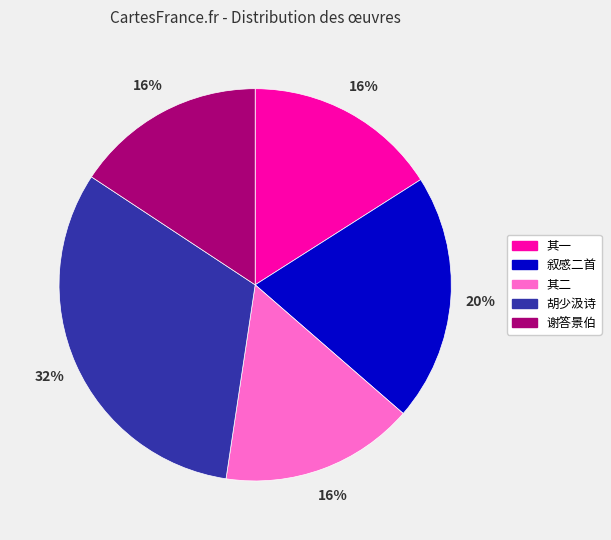

Is there any slice that represents more than half of the pie?

No